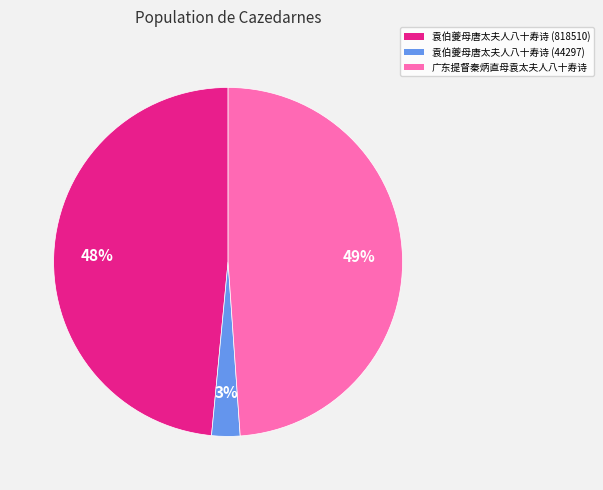

Does any single category account for the majority?

No